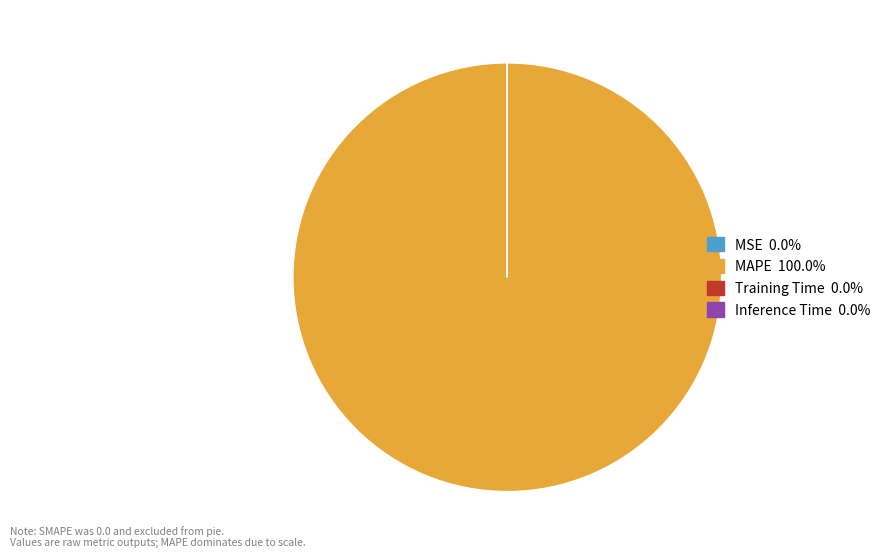

Is there any slice that represents more than half of the pie?

Yes